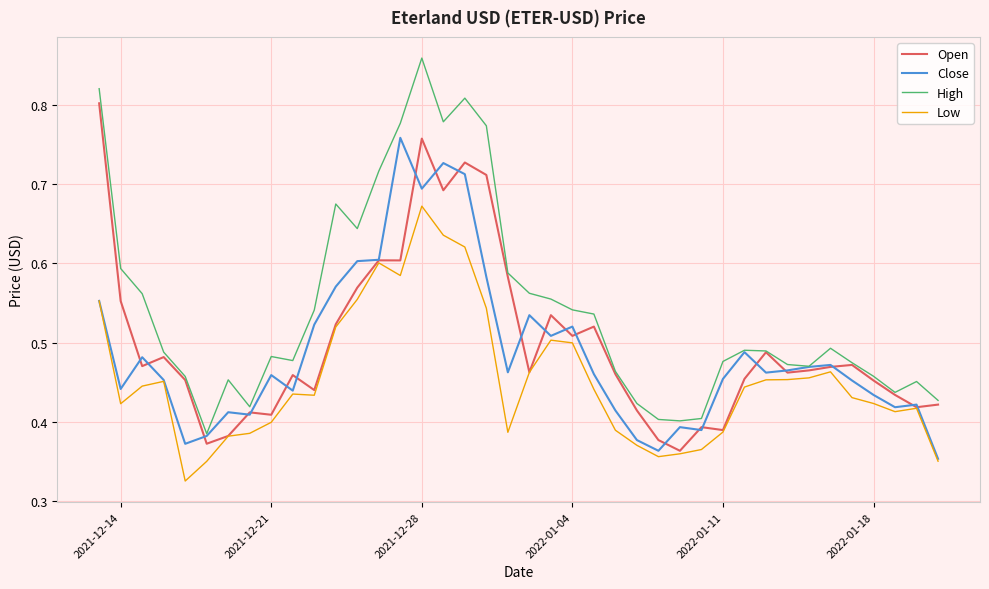

True or false: High and Low intersect in this chart.

False